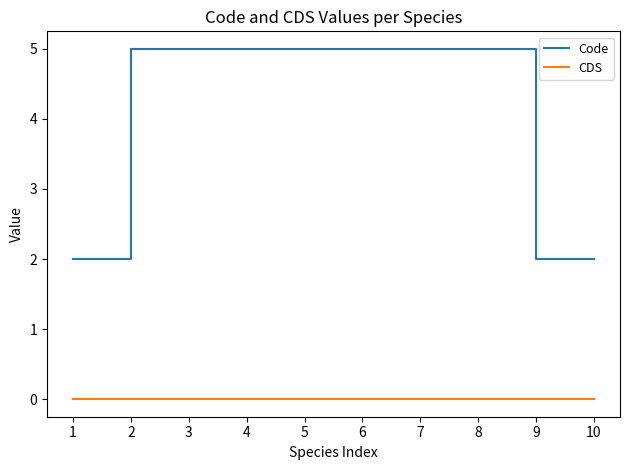

List the series in order of their overall mean, highest first.

Code, CDS